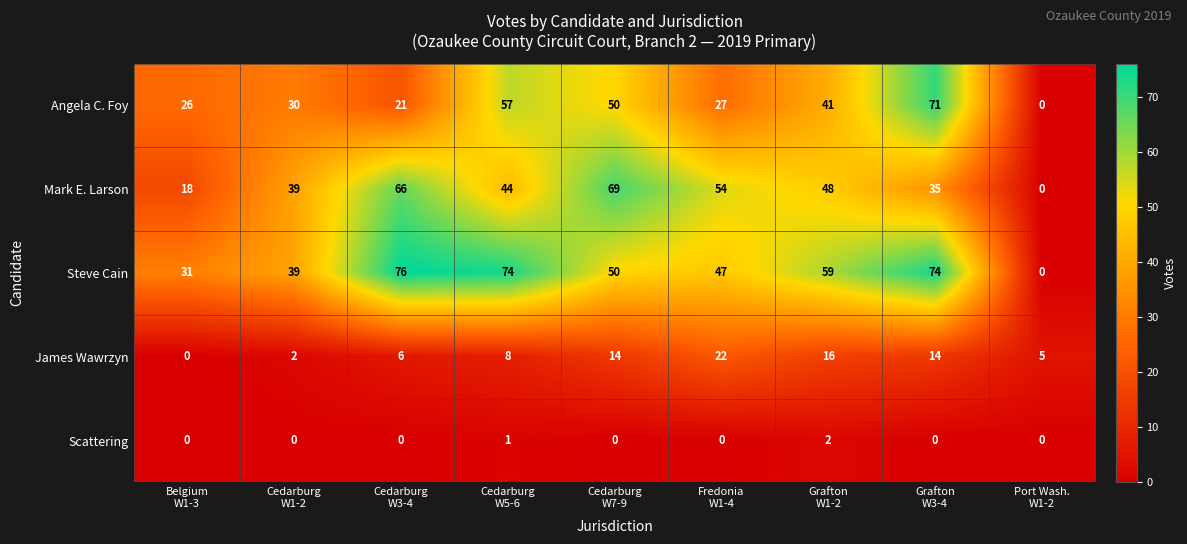

Which series has the largest range (max minus min)?

Steve Cain